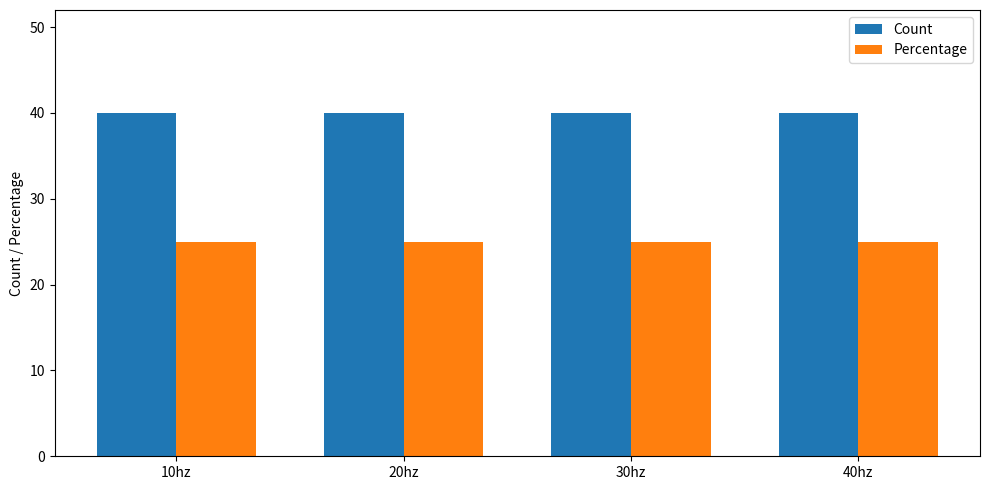

What is the label of the 2nd bar from the right?

30hz